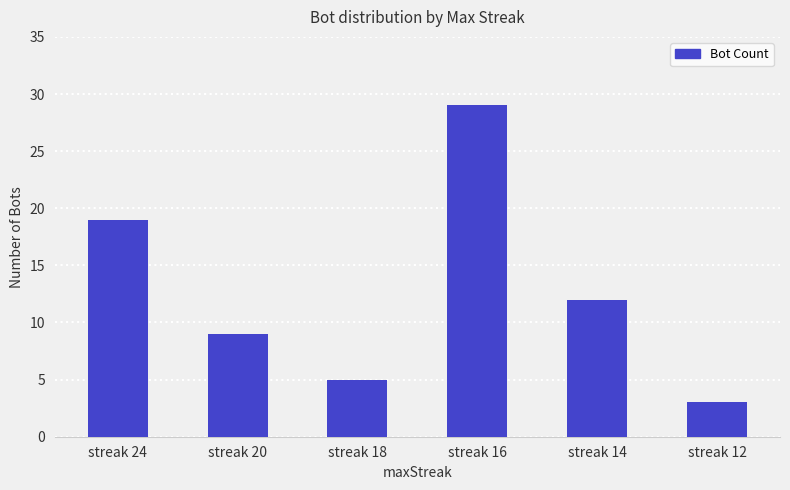

Reading left to right, extract all data points from this chart.

streak 24=19	streak 20=9	streak 18=5	streak 16=29	streak 14=12	streak 12=3